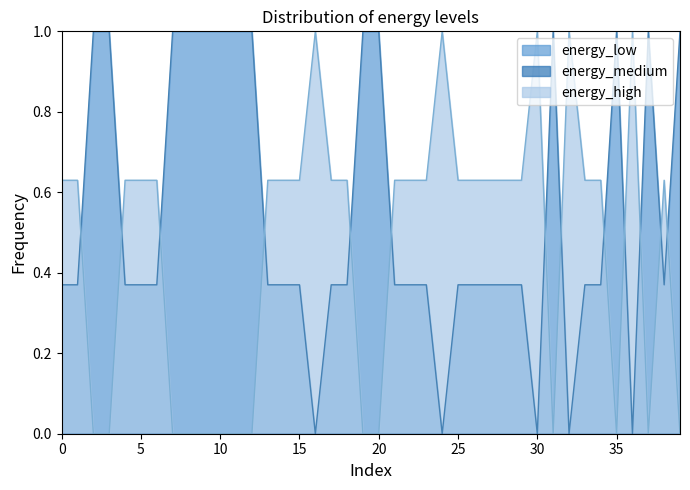

True or false: energy_high and energy_low intersect in this chart.

True